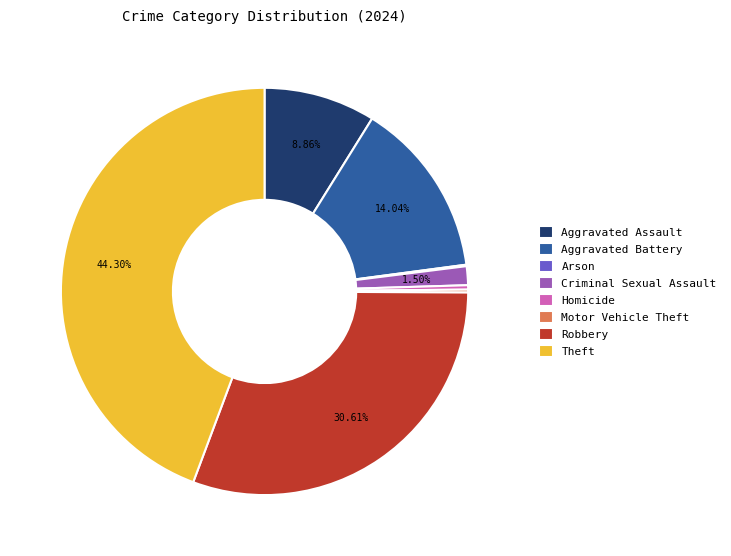

True or false: Homicide accounts for 0% of the total.

True